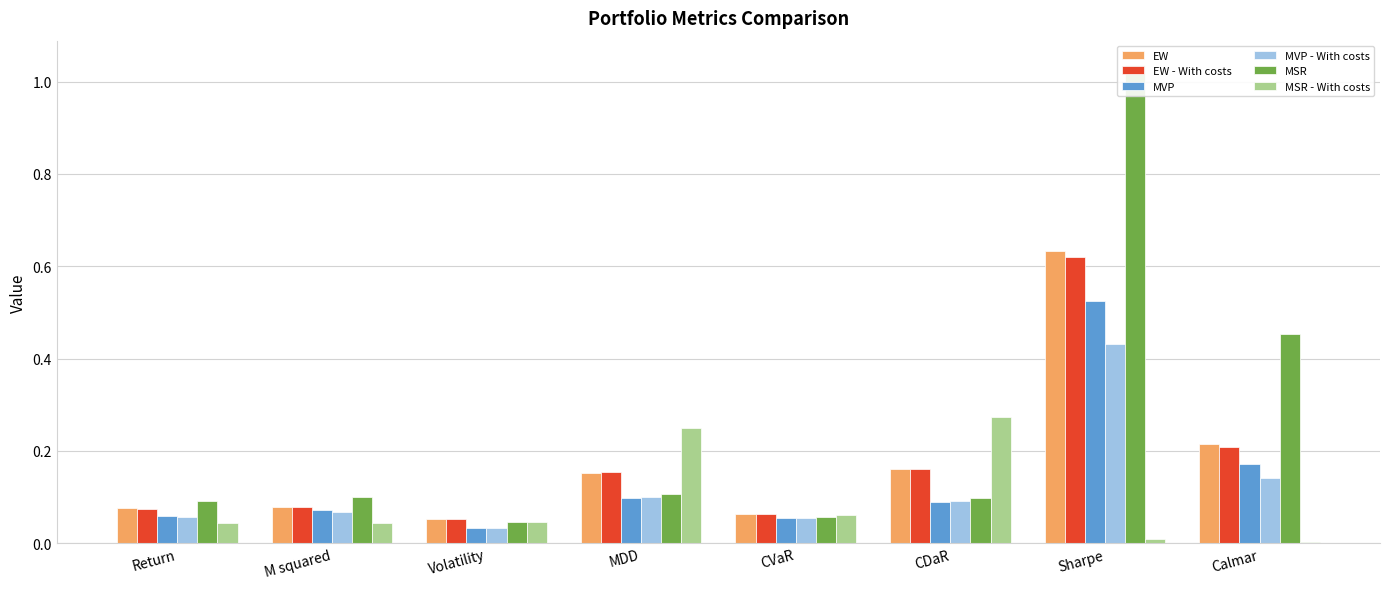

What is the sum of all EW - With costs values?

1.4